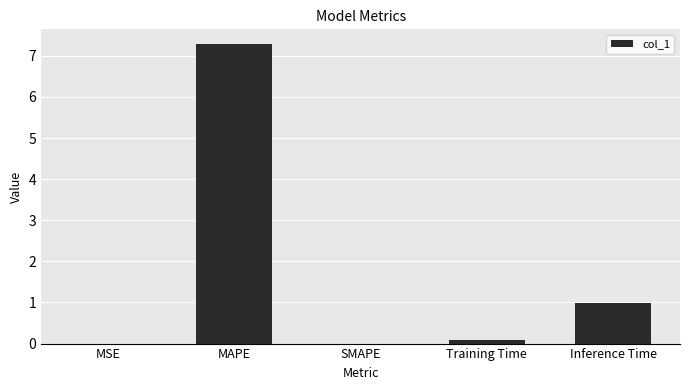

How many data points does each series have?

5